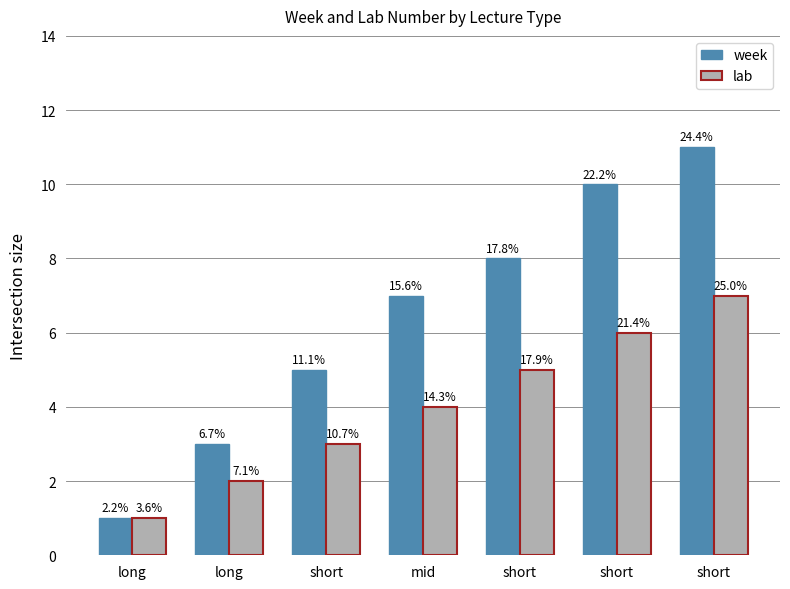

At which category is the sum across all series the highest?

short